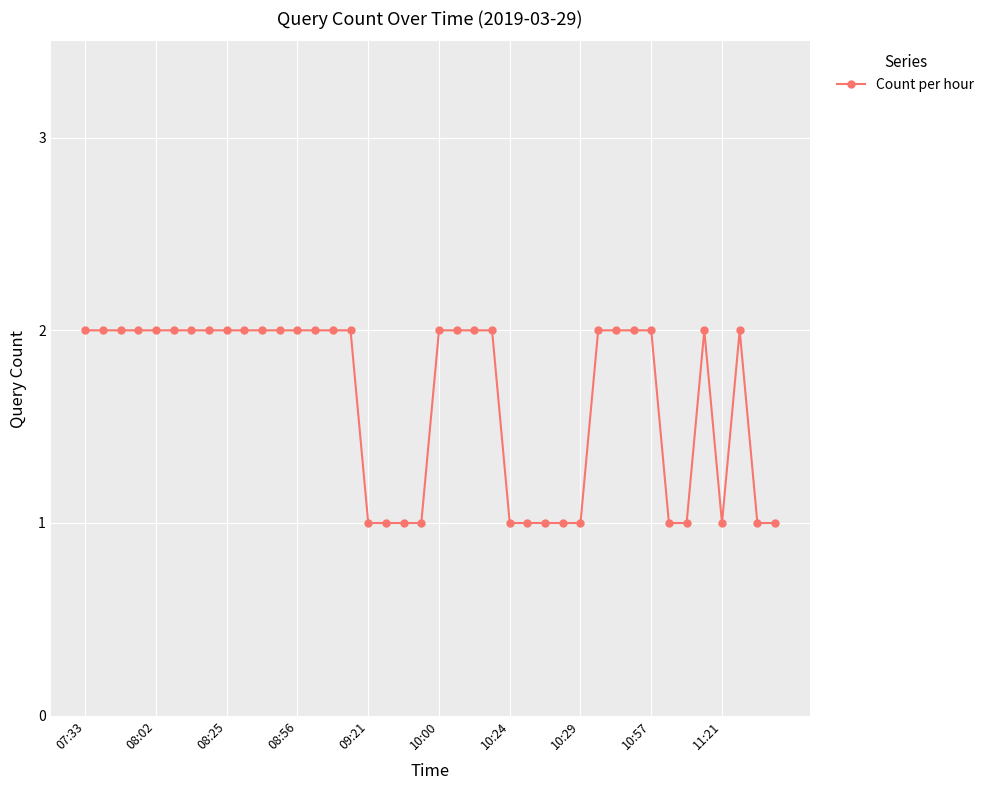

What is the sum of all values?

66